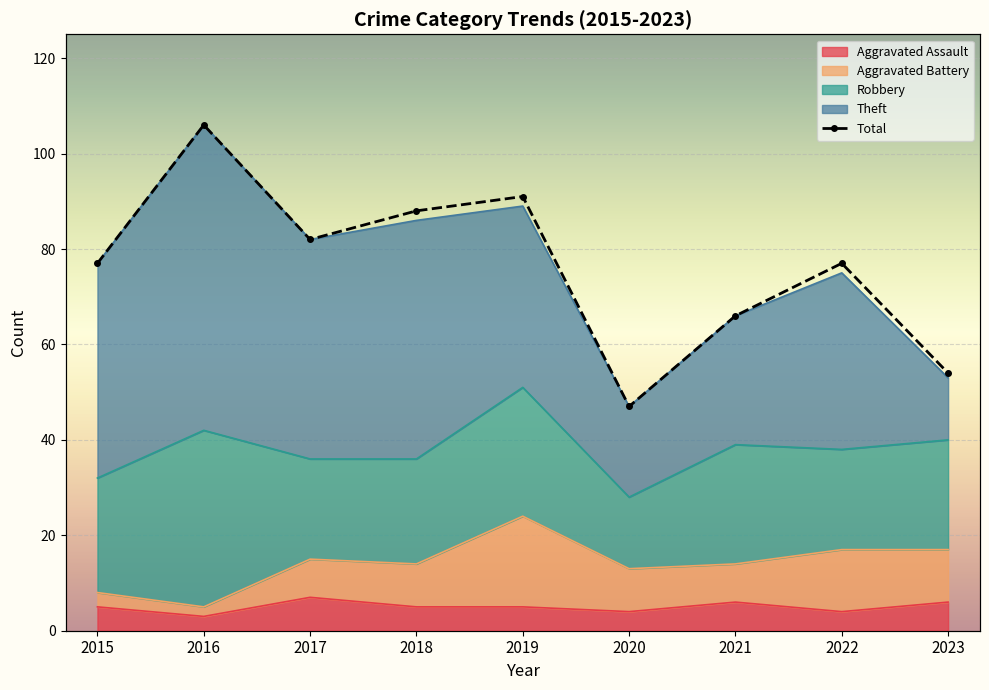

At which category does the data reach its first local peak?

2016